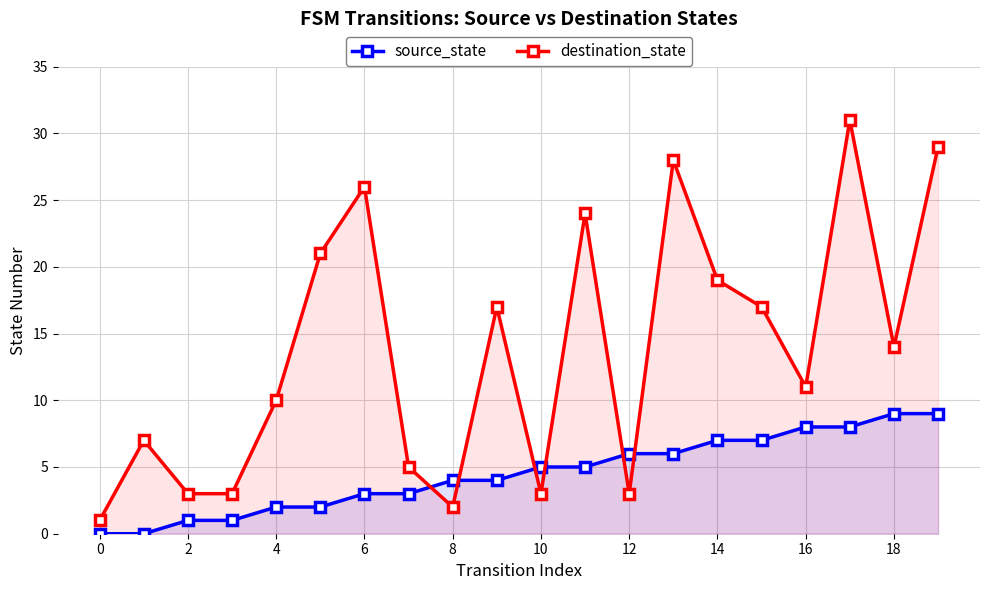

What is the value of the destination_state point at the 20th from the left?

29